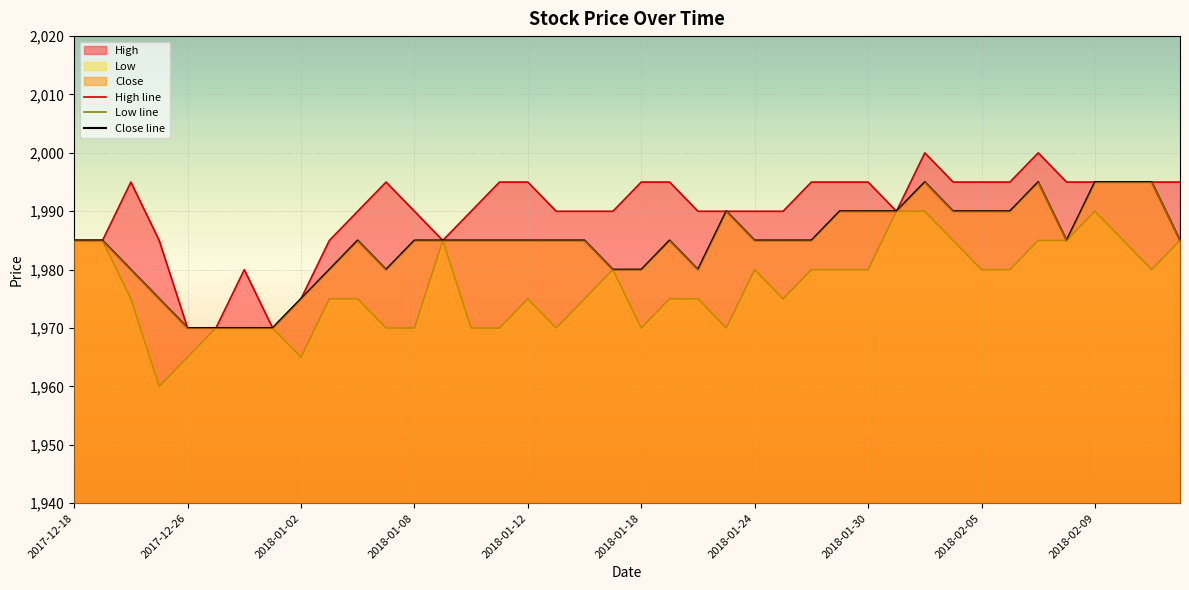

What is the label of the 39th point from the right?

2017-12-19